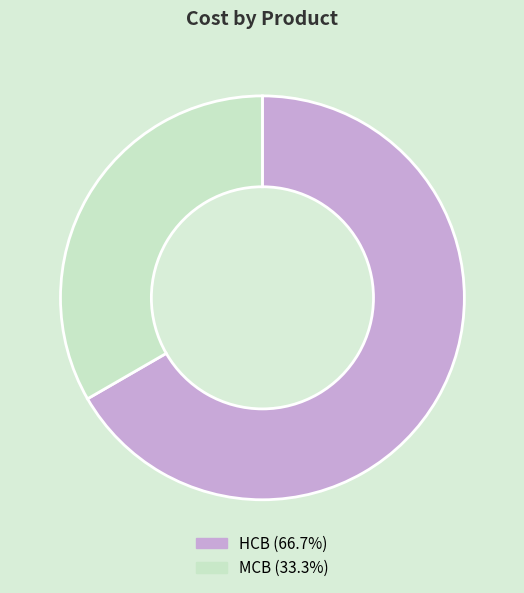

How many slices are in this pie chart?

2